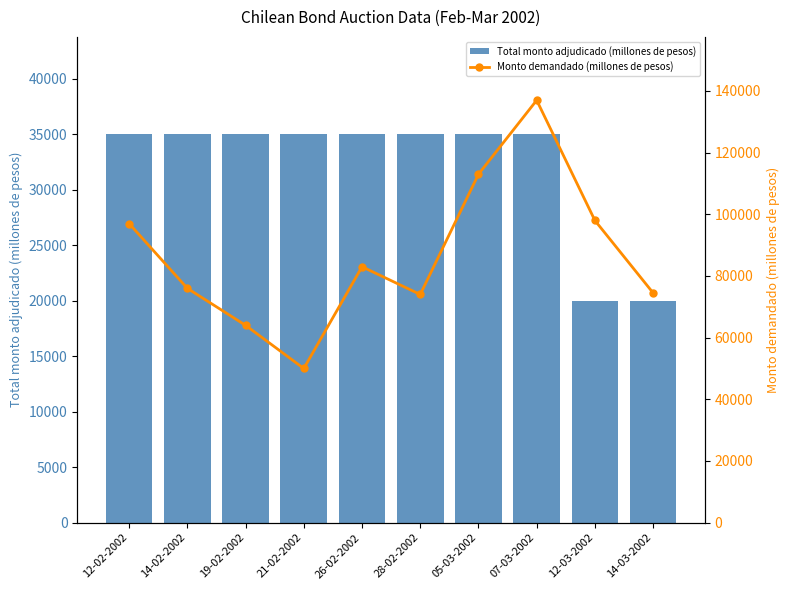

At which category is the sum across all series the highest?

07-03-2002